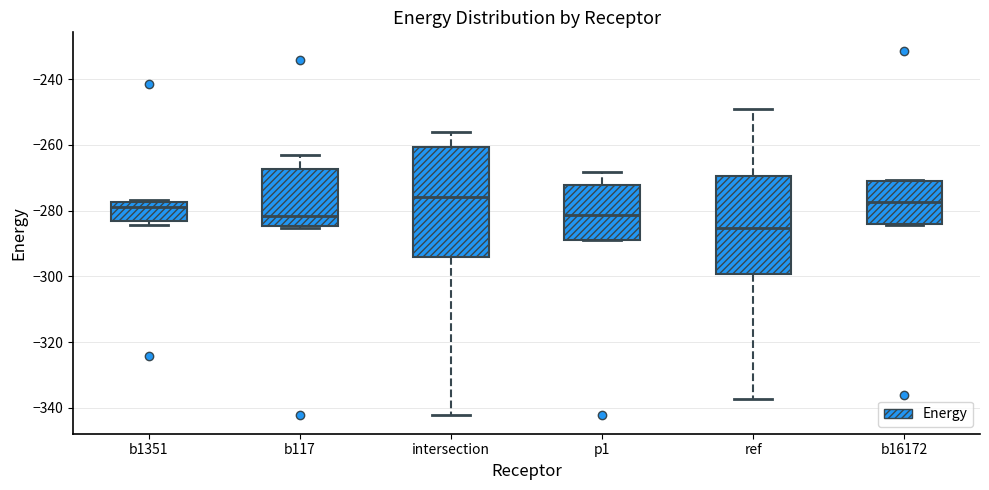

Reading left to right, read every box against the y-axis: the position of its median line, the range the box covers, and the ends of its whiskers. The values are not printed on the chart, so give them approximately, as read against the axis.

b1351: median -278 (just below the box's upper edge), box -284 to -278, whiskers -284 (just below the box's lower edge) to -276
b117: median -282, box -284 to -268, whiskers -286 to -264
intersection: median -276, box -294 to -260, whiskers -342 to -256
p1: median -282, box -288 to -272, whiskers -290 to -268
ref: median -286, box -300 to -270, whiskers -338 to -248
b16172: median -278, box -284 to -270, whiskers -284 to -270